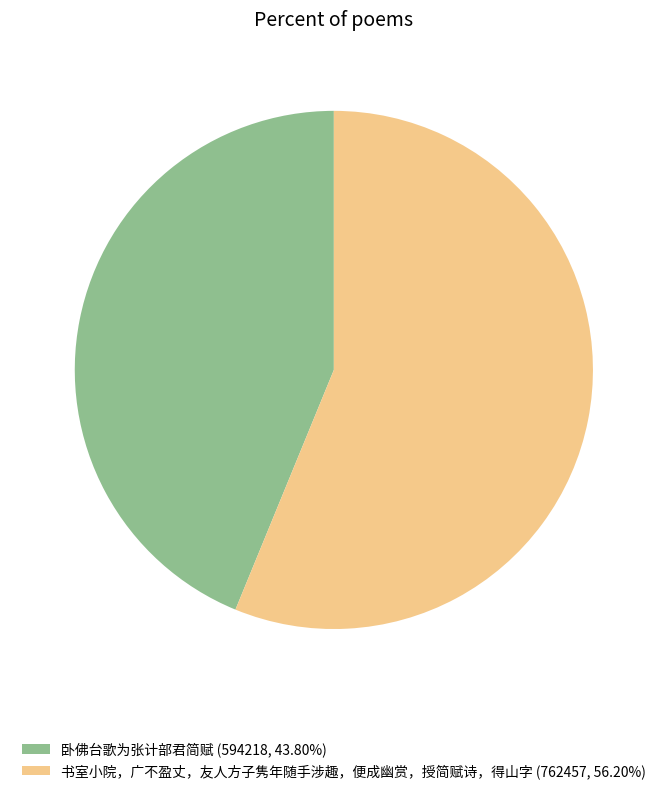

Is the sum of 卧佛台歌为张计部君简赋 (594218, 43.80%) and 书室小院，广不盈丈，友人方子隽年随手涉趣，便成幽赏，授简赋诗，得山字 (762457, 56.20%) greater than half?

Yes